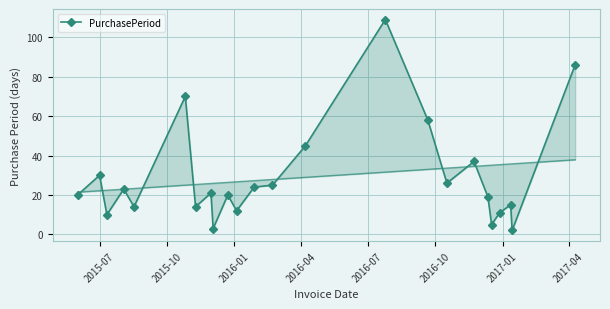

How many values are below 21?

12